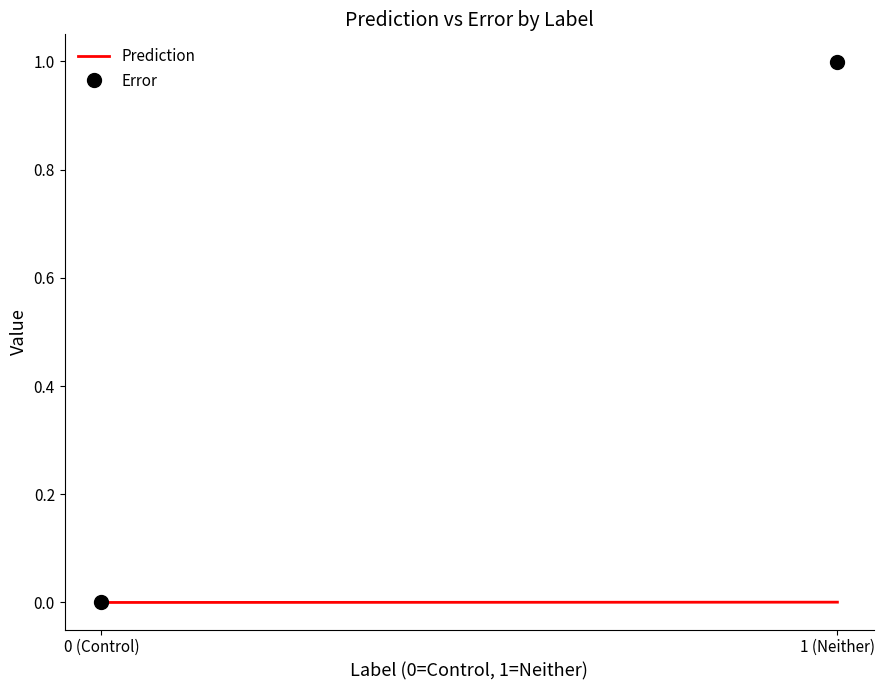

What is the label of the 2nd point from the left?

1 (Neither)